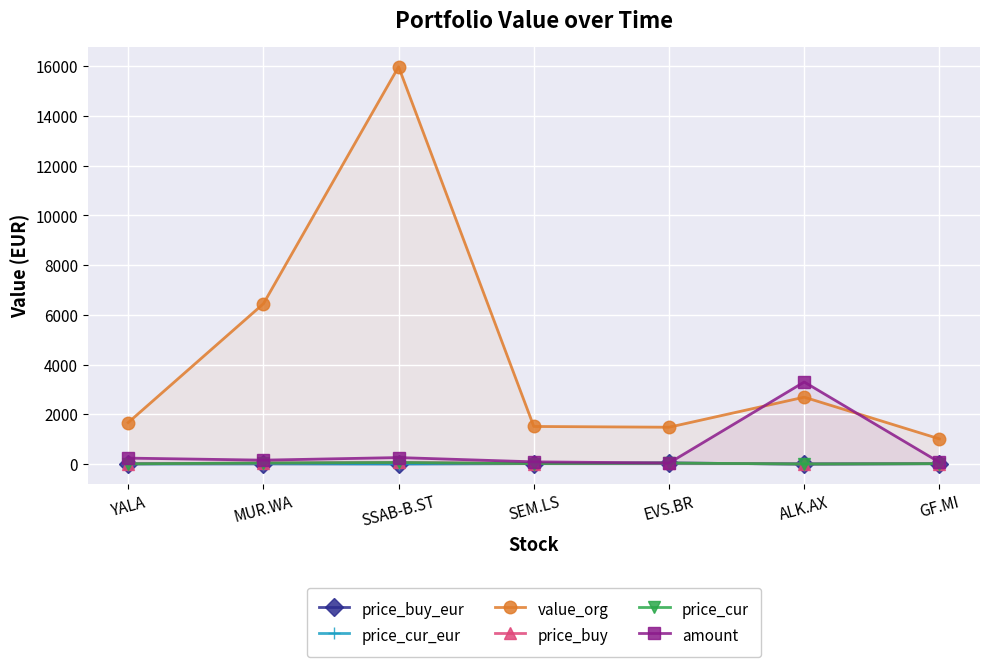

How many lines are shown in the chart?

6